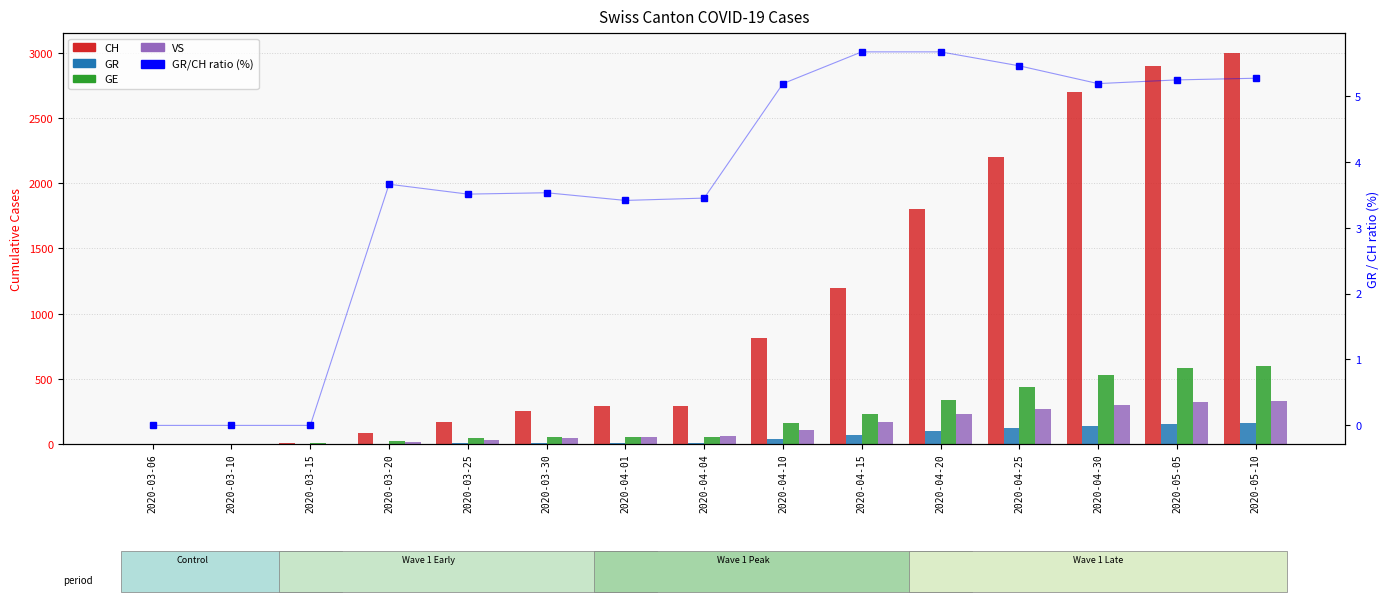

At 2020-03-30, list the series in order from smallest to largest.

GR/CH ratio (%), GR, VS, GE, CH